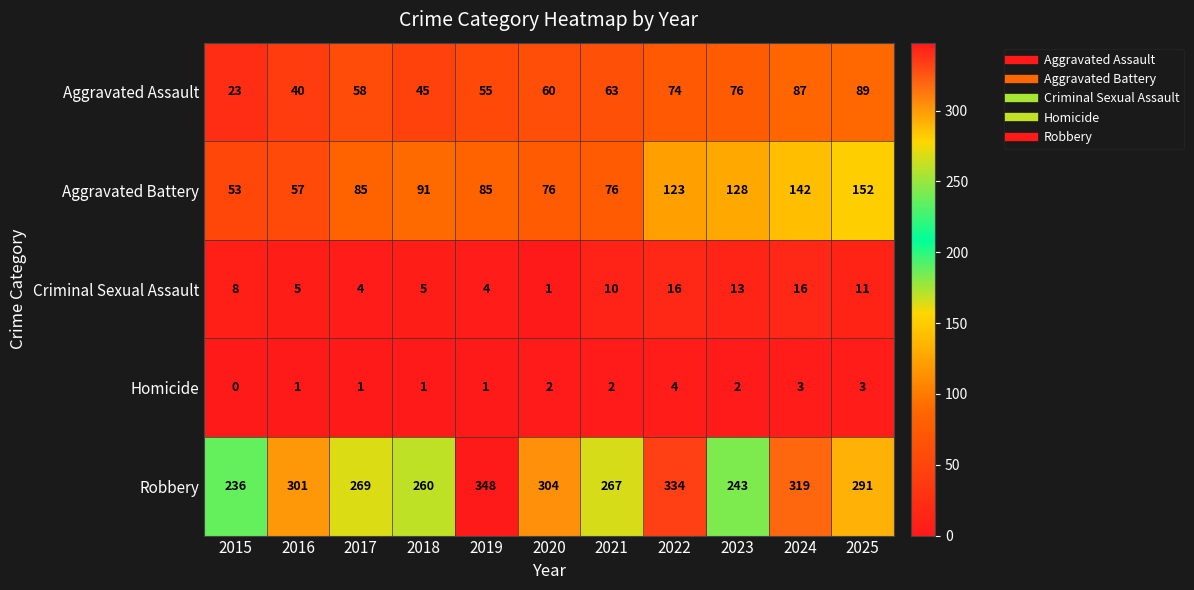

Rank the series at 2021 from highest to lowest value.

Robbery, Aggravated Battery, Aggravated Assault, Criminal Sexual Assault, Homicide